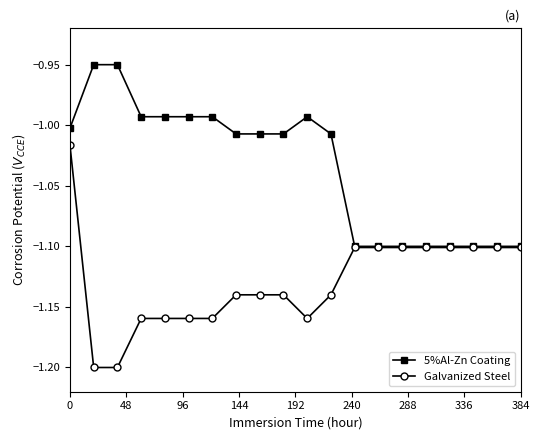

Rank the series by their maximum value, from lowest to highest.

Galvanized Steel, 5%Al-Zn Coating